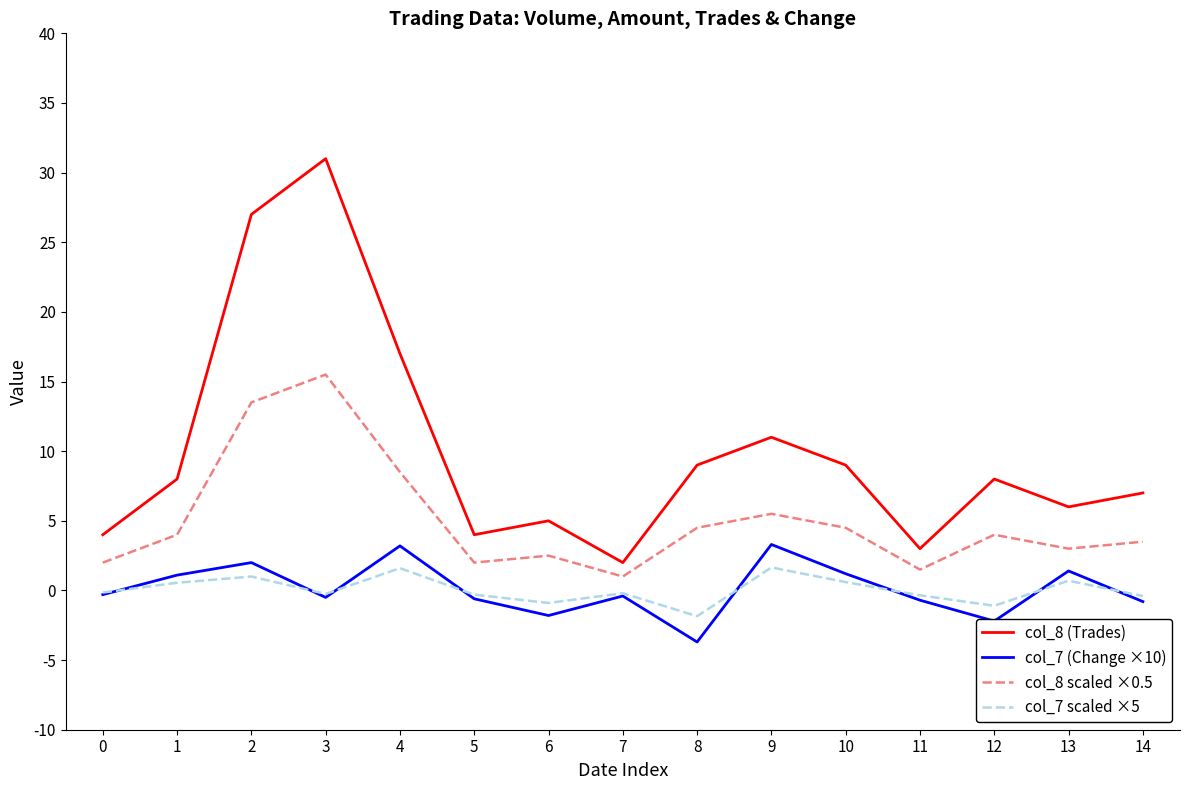

Which series has the widest spread of values?

col_8 (Trades)